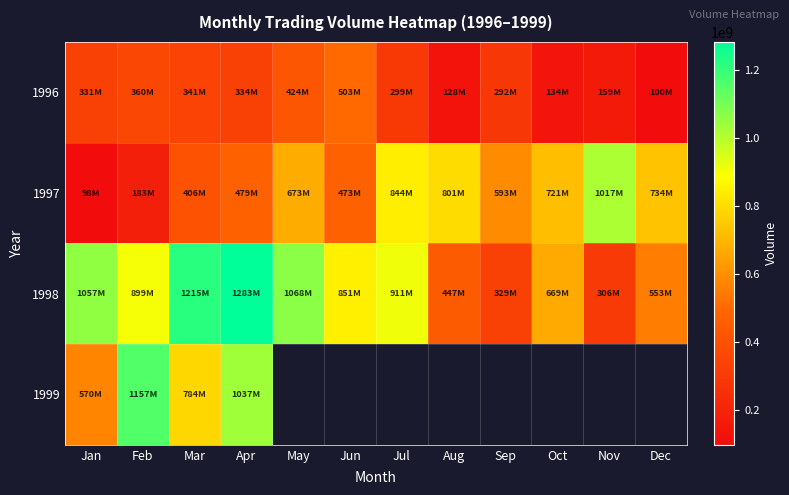

At how many categories does at least one series exceed 764366913?

9